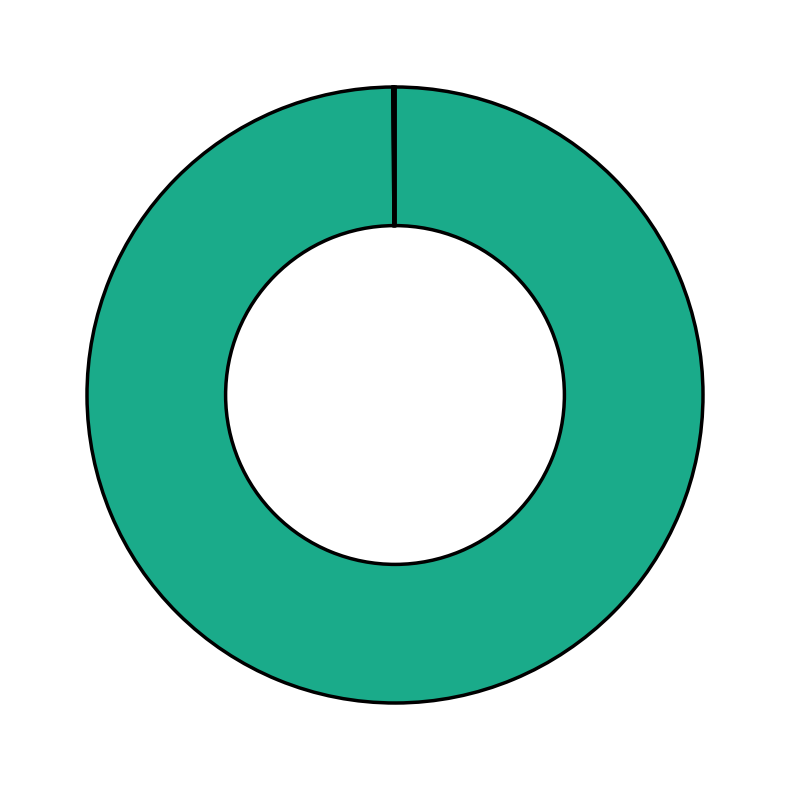

Does any single category account for the majority?

Yes